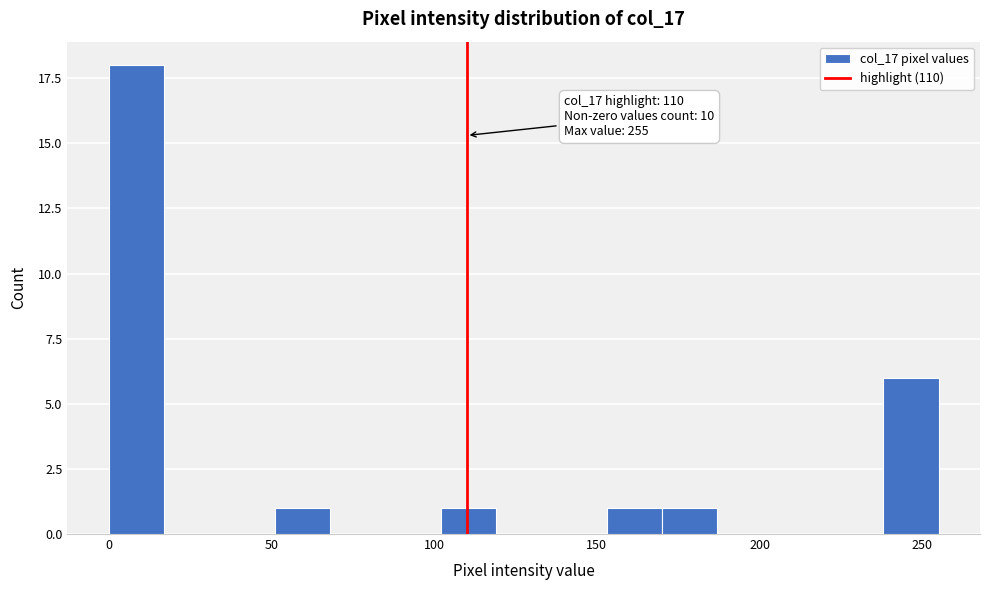

Read against the x-axis, roughly where is the centre of the tallest bar?

10